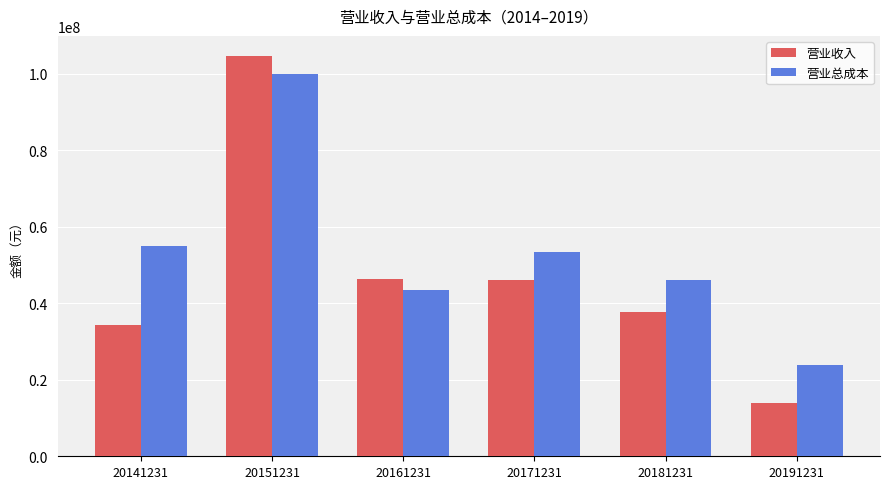

Does the chart contain any negative values?

No